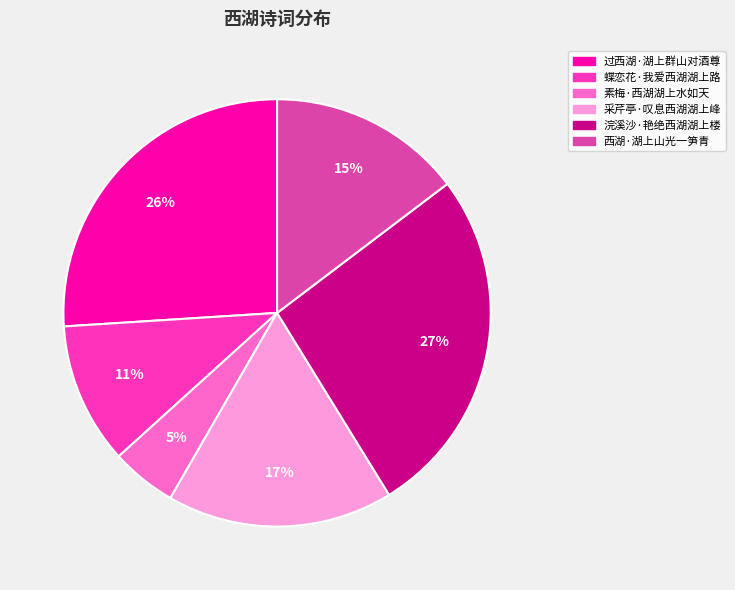

Is the sum of 采芹亭·叹息西湖湖上峰 and 蝶恋花·我爱西湖湖上路 greater than half?

No